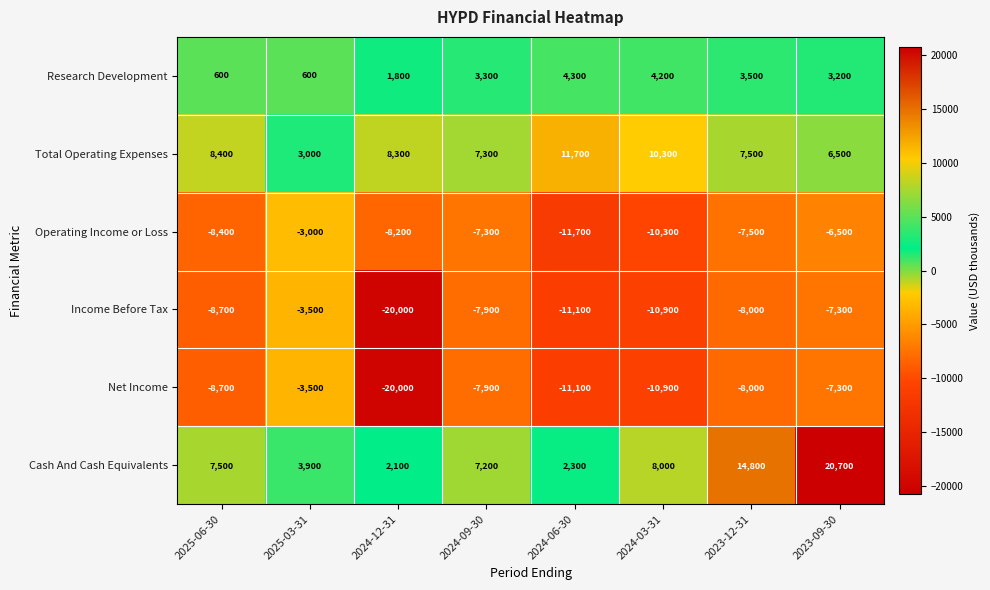

What is the sum of all Income Before Tax values?

-77400